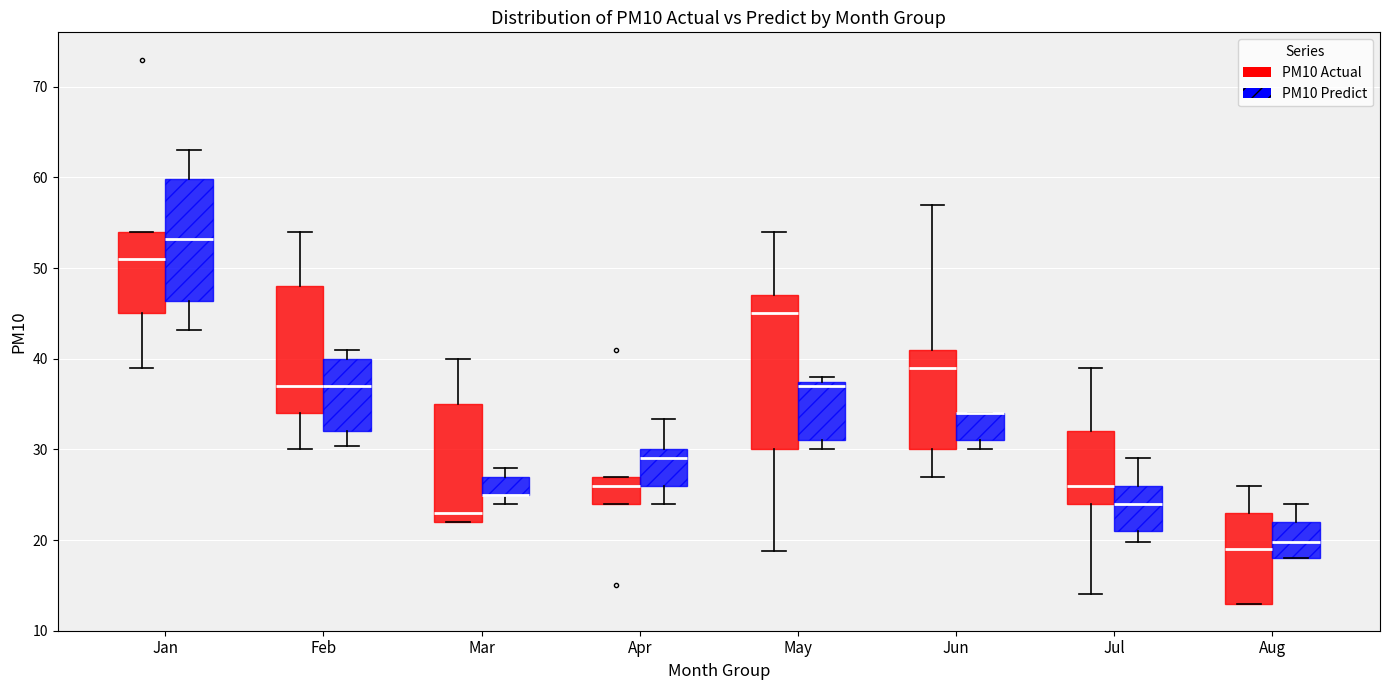

Reading left to right, read every box against the y-axis: the position of its median line, the range the box covers, and the ends of its whiskers. The values are not printed on the chart, so give them approximately, as read against the axis.

Jan (PM10 Actual): median 51, box 45 to 54, whiskers 39 to 54
Jan (PM10 Predict): median 53, box 46 to 60, whiskers 43 to 63
Feb (PM10 Actual): median 37, box 34 to 48, whiskers 30 to 54
Feb (PM10 Predict): median 37, box 32 to 40, whiskers 30 to 41
Mar (PM10 Actual): median 23, box 22 to 35, whiskers 22 to 40
Mar (PM10 Predict): median 25 (drawn on the box's lower edge), box 25 to 27, whiskers 24 to 28
Apr (PM10 Actual): median 26, box 24 to 27, whiskers 24 to 27
Apr (PM10 Predict): median 29, box 26 to 30, whiskers 24 to 33
May (PM10 Actual): median 45, box 30 to 47, whiskers 19 to 54
May (PM10 Predict): median 37 (just below the box's upper edge), box 31 to 37, whiskers 30 to 38
Jun (PM10 Actual): median 39, box 30 to 41, whiskers 27 to 57
Jun (PM10 Predict): median 34 (drawn on the box's upper edge), box 31 to 34, whiskers 30 to 34
Jul (PM10 Actual): median 26, box 24 to 32, whiskers 14 to 39
Jul (PM10 Predict): median 24, box 21 to 26, whiskers 20 to 29
Aug (PM10 Actual): median 19, box 13 to 23, whiskers 13 to 26
Aug (PM10 Predict): median 20, box 18 to 22, whiskers 18 to 24